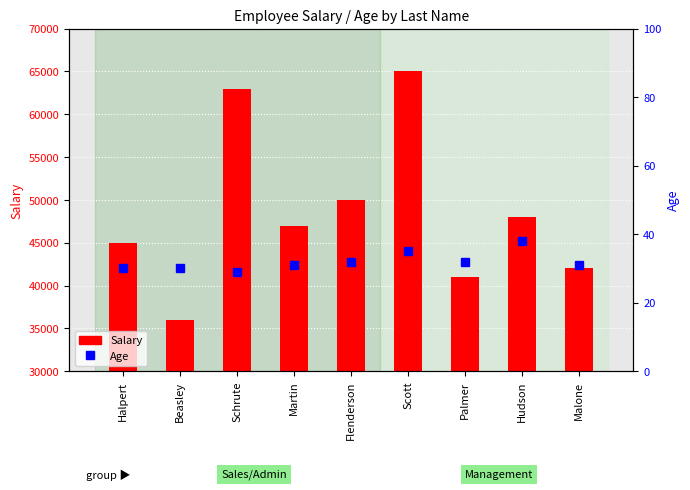

What is the spread (max minus min) of values at Malone?

41969